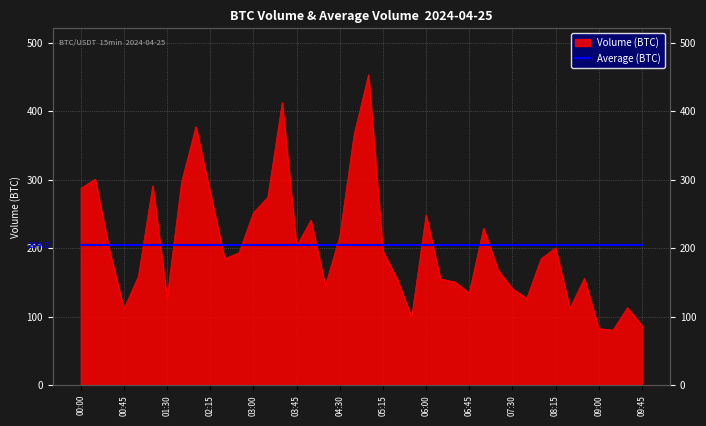

How many values are below 193?

20